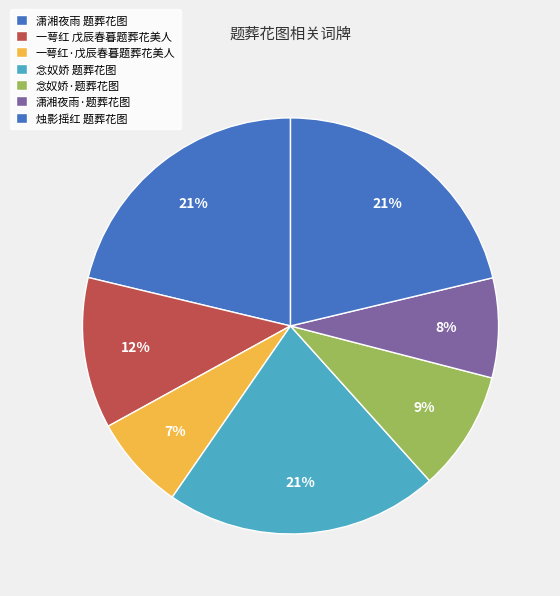

The 一萼红·戊辰春暮题葬花美人 slice represents 2% of the pie. True or false?

False